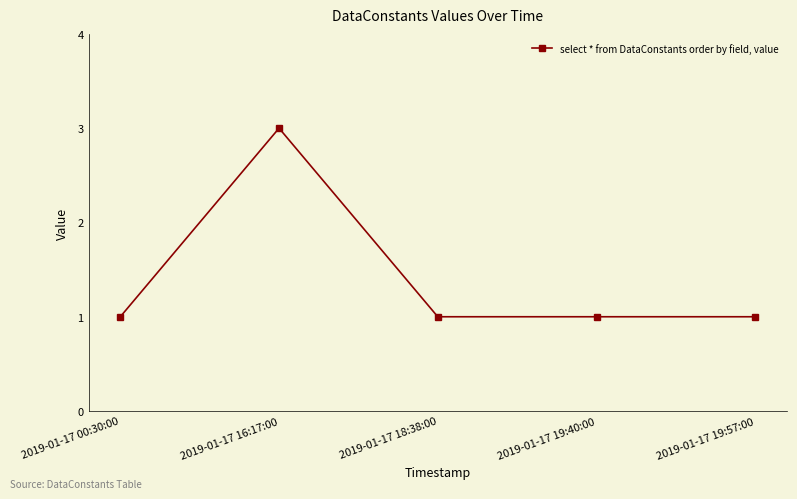

Reading left to right, list all the values displayed in this chart.

1	3	1	1	1